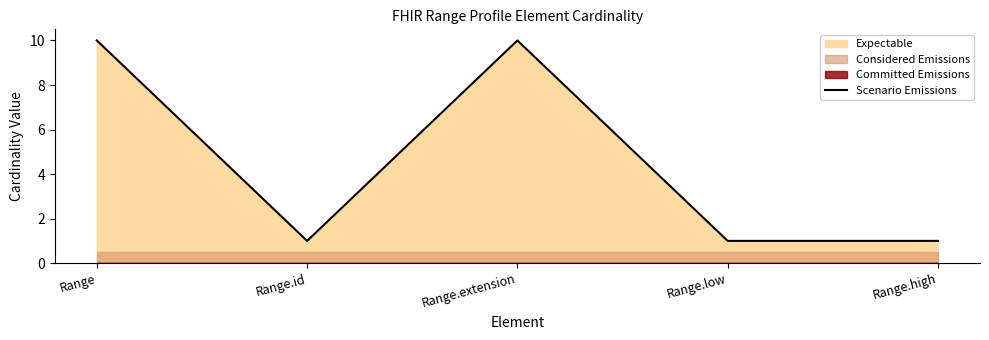

The chart shows a value of 1 at Range.id. True or false?

True